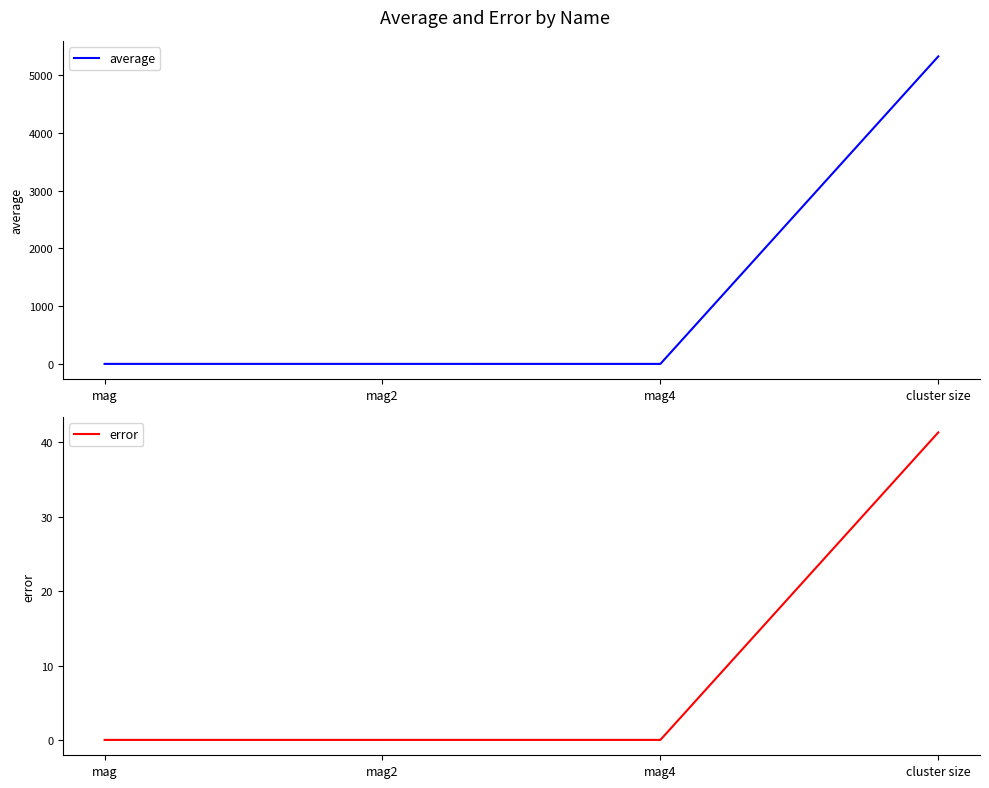

Which category has the lowest value across all series?

mag